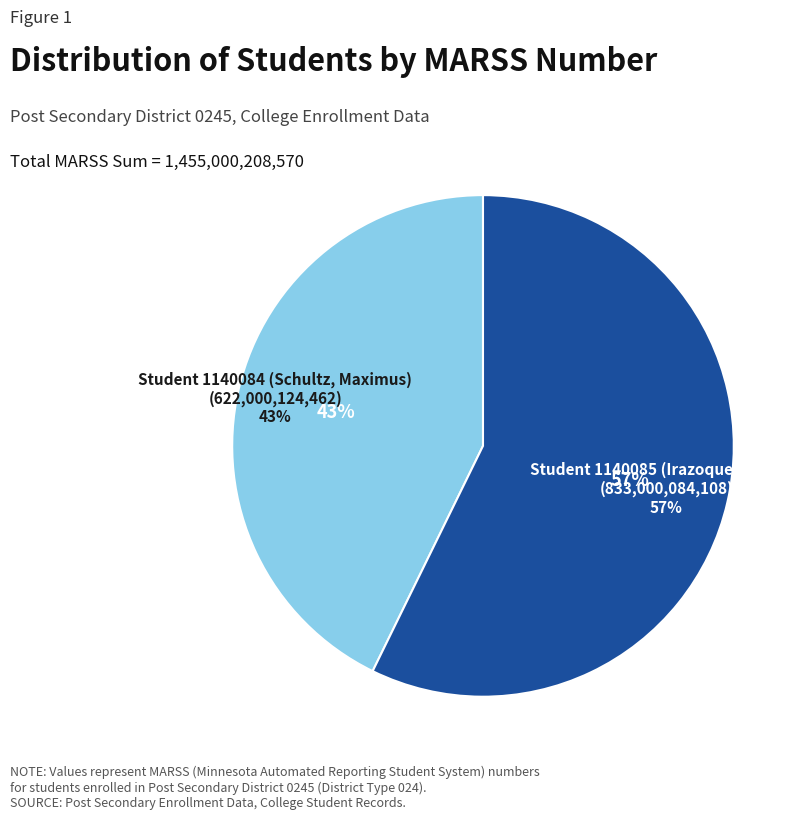

True or false: Student 1140085 (Irazoque, Joshua) accounts for 46% of the total.

False